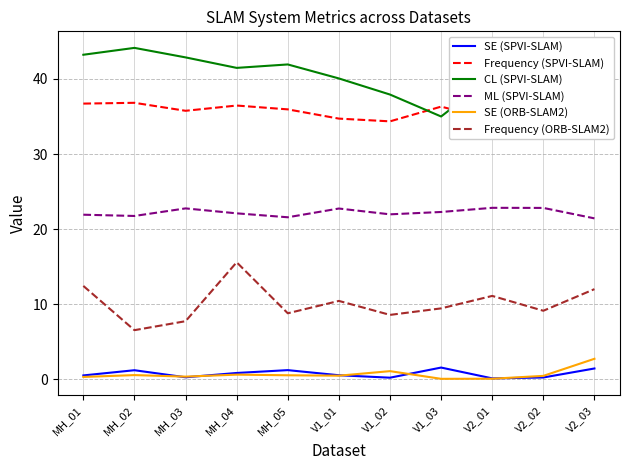

What is the sum of the CL (SPVI-SLAM) values at V1_01 and V1_02?

78.0